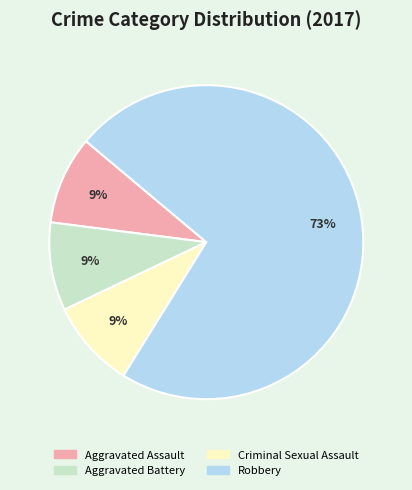

What is the ratio of the value at Criminal Sexual Assault to the value at Aggravated Battery?

1.0